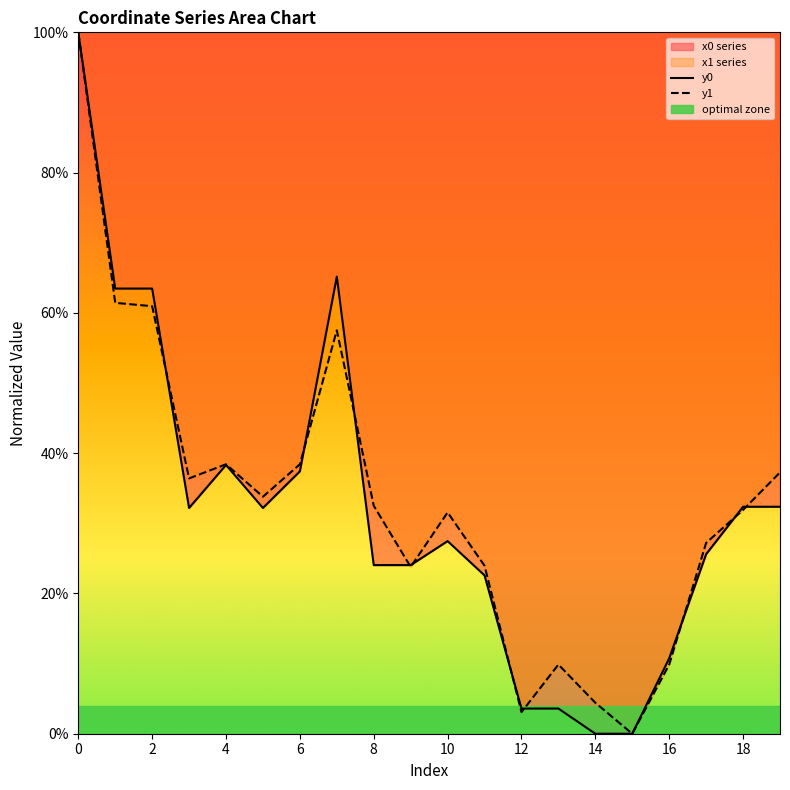

What is the difference between the maximum and second lowest values in the y0 series?

1.0